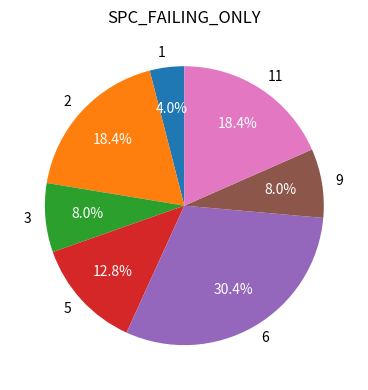

True or false: 5 accounts for 13% of the total.

True